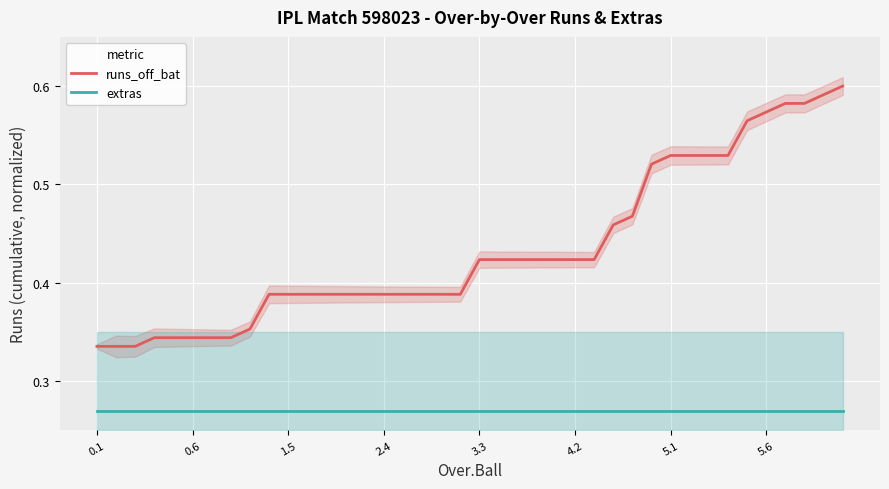

True or false: runs_off_bat and extras cross at least once.

False